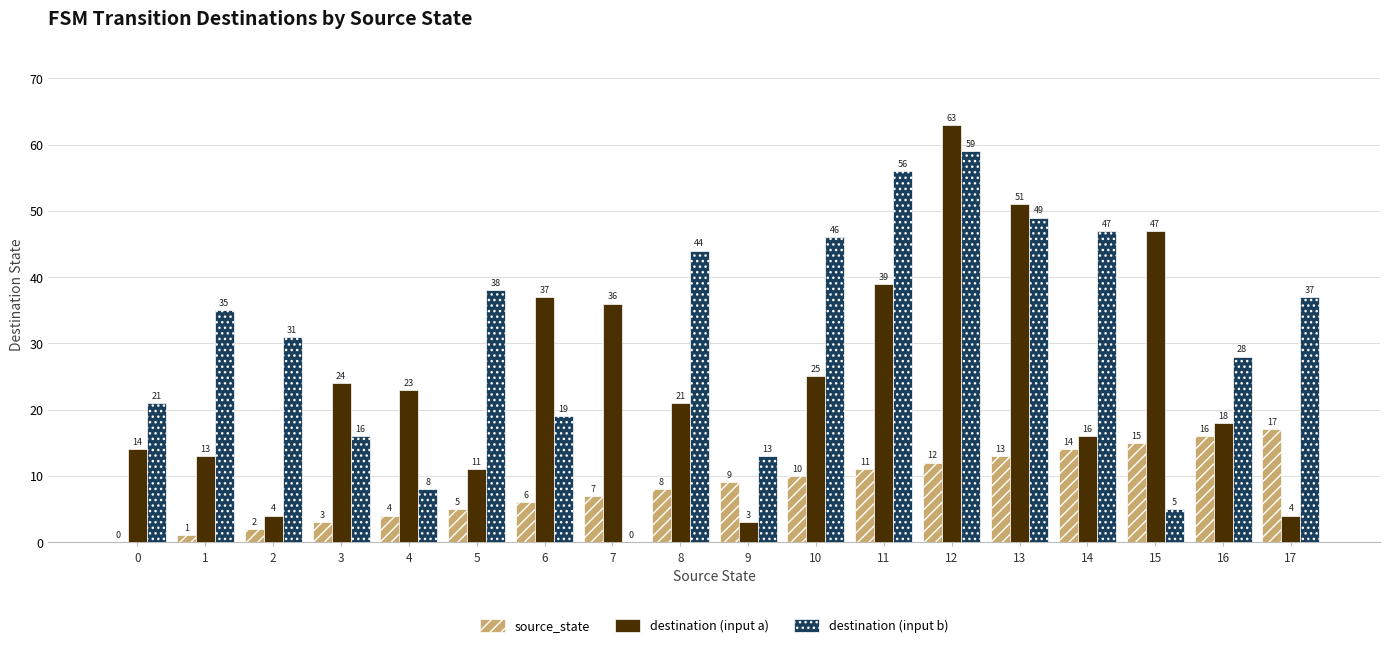

Which series has the widest spread of values?

destination (input a)